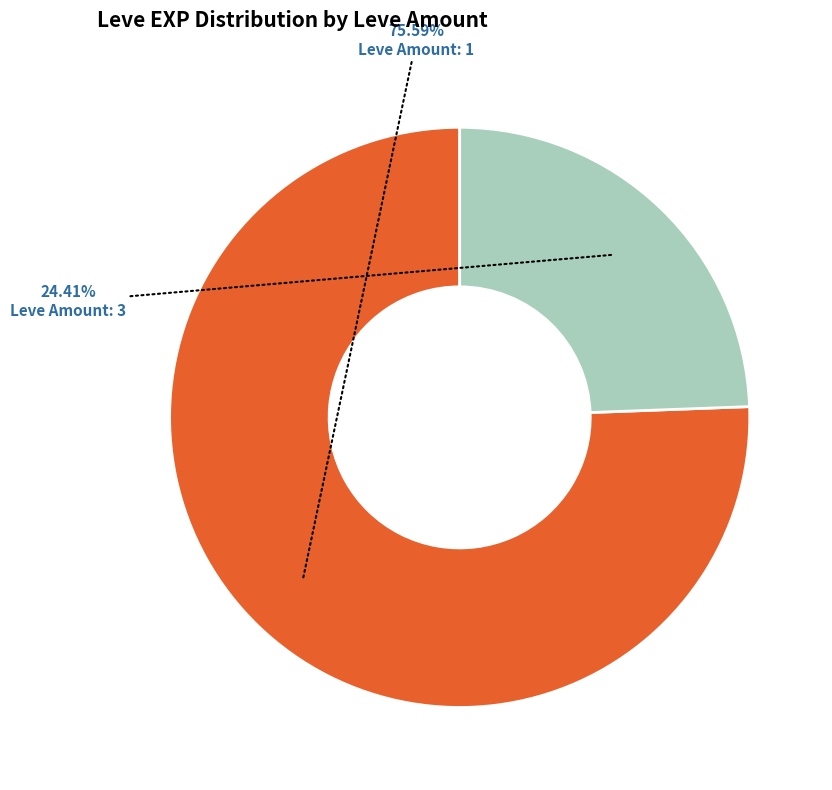

Is there any slice that represents more than half of the pie?

Yes